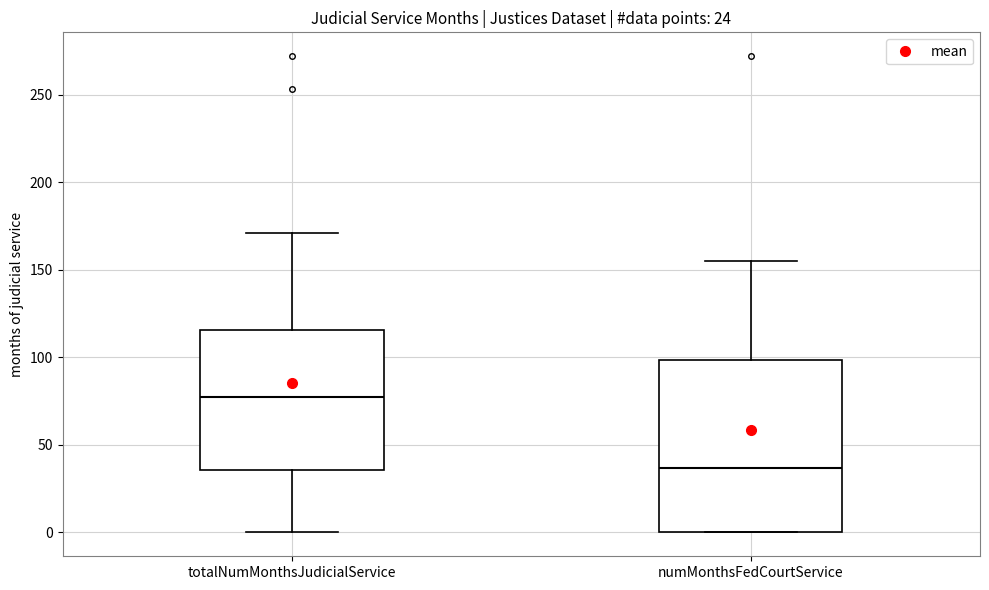

Where does the upper whisker of the box for numMonthsFedCourtService end on the y-axis? The values are not printed on the chart, so give them approximately, as read against the axis.

155